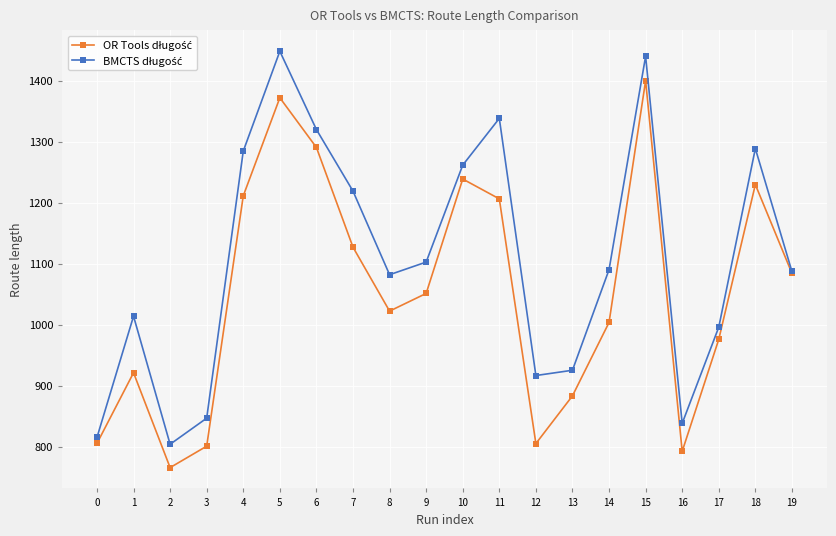

What is the maximum value shown in the chart?

1448.0